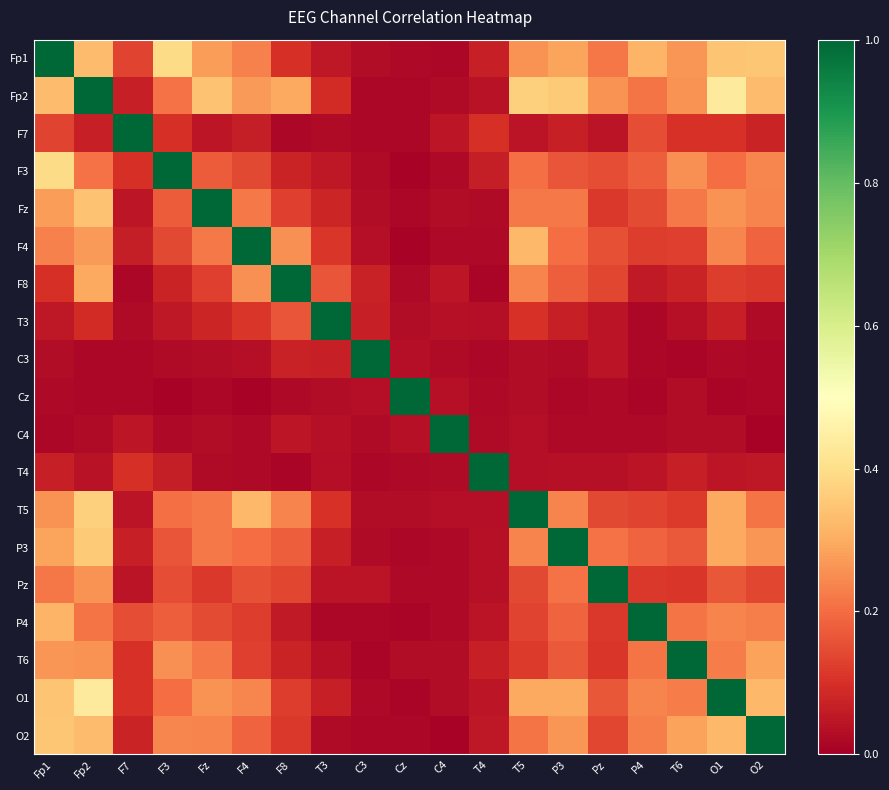

Reading right to left, list all the values displayed in this chart.

Fp1: O2=0.3	O1=0.3	T6=0.3	P4=0.3	Pz=0.2	P3=0.3	T5=0.3	T4=0.1	C4=0.0	Cz=0.0	C3=0.0	T3=0.1	F8=0.1	F4=0.2	Fz=0.3	F3=0.4	F7=0.1	Fp2=0.3	Fp1=1.0
Fp2: O2=0.3	O1=0.4	T6=0.3	P4=0.2	Pz=0.3	P3=0.4	T5=0.4	T4=0.0	C4=0.0	Cz=0.0	C3=0.0	T3=0.1	F8=0.3	F4=0.3	Fz=0.3	F3=0.2	F7=0.1	Fp2=1.0	Fp1=0.3
F7: O2=0.1	O1=0.1	T6=0.1	P4=0.1	Pz=0.0	P3=0.1	T5=0.0	T4=0.1	C4=0.0	Cz=0.0	C3=0.0	T3=0.0	F8=0.0	F4=0.1	Fz=0.0	F3=0.1	F7=1.0	Fp2=0.1	Fp1=0.1
F3: O2=0.2	O1=0.2	T6=0.3	P4=0.2	Pz=0.2	P3=0.2	T5=0.2	T4=0.1	C4=0.0	Cz=0.0	C3=0.0	T3=0.1	F8=0.1	F4=0.1	Fz=0.2	F3=1.0	F7=0.1	Fp2=0.2	Fp1=0.4
Fz: O2=0.2	O1=0.3	T6=0.2	P4=0.1	Pz=0.1	P3=0.2	T5=0.2	T4=0.0	C4=0.0	Cz=0.0	C3=0.0	T3=0.1	F8=0.1	F4=0.2	Fz=1.0	F3=0.2	F7=0.0	Fp2=0.3	Fp1=0.3
F4: O2=0.2	O1=0.2	T6=0.1	P4=0.1	Pz=0.2	P3=0.2	T5=0.3	T4=0.0	C4=0.0	Cz=0.0	C3=0.0	T3=0.1	F8=0.3	F4=1.0	Fz=0.2	F3=0.1	F7=0.1	Fp2=0.3	Fp1=0.2
F8: O2=0.1	O1=0.1	T6=0.1	P4=0.1	Pz=0.1	P3=0.2	T5=0.2	T4=0.0	C4=0.0	Cz=0.0	C3=0.1	T3=0.2	F8=1.0	F4=0.3	Fz=0.1	F3=0.1	F7=0.0	Fp2=0.3	Fp1=0.1
T3: O2=0.0	O1=0.1	T6=0.0	P4=0.0	Pz=0.0	P3=0.1	T5=0.1	T4=0.0	C4=0.0	Cz=0.0	C3=0.1	T3=1.0	F8=0.2	F4=0.1	Fz=0.1	F3=0.1	F7=0.0	Fp2=0.1	Fp1=0.1
C3: O2=0.0	O1=0.0	T6=0.0	P4=0.0	Pz=0.0	P3=0.0	T5=0.0	T4=0.0	C4=0.0	Cz=0.0	C3=1.0	T3=0.1	F8=0.1	F4=0.0	Fz=0.0	F3=0.0	F7=0.0	Fp2=0.0	Fp1=0.0
Cz: O2=0.0	O1=0.0	T6=0.0	P4=0.0	Pz=0.0	P3=0.0	T5=0.0	T4=0.0	C4=0.0	Cz=1.0	C3=0.0	T3=0.0	F8=0.0	F4=0.0	Fz=0.0	F3=0.0	F7=0.0	Fp2=0.0	Fp1=0.0
C4: O2=0.0	O1=0.0	T6=0.0	P4=0.0	Pz=0.0	P3=0.0	T5=0.0	T4=0.0	C4=1.0	Cz=0.0	C3=0.0	T3=0.0	F8=0.0	F4=0.0	Fz=0.0	F3=0.0	F7=0.0	Fp2=0.0	Fp1=0.0
T4: O2=0.1	O1=0.0	T6=0.1	P4=0.0	Pz=0.0	P3=0.0	T5=0.0	T4=1.0	C4=0.0	Cz=0.0	C3=0.0	T3=0.0	F8=0.0	F4=0.0	Fz=0.0	F3=0.1	F7=0.1	Fp2=0.0	Fp1=0.1
T5: O2=0.2	O1=0.3	T6=0.1	P4=0.1	Pz=0.1	P3=0.2	T5=1.0	T4=0.0	C4=0.0	Cz=0.0	C3=0.0	T3=0.1	F8=0.2	F4=0.3	Fz=0.2	F3=0.2	F7=0.0	Fp2=0.4	Fp1=0.3
P3: O2=0.3	O1=0.3	T6=0.2	P4=0.2	Pz=0.2	P3=1.0	T5=0.2	T4=0.0	C4=0.0	Cz=0.0	C3=0.0	T3=0.1	F8=0.2	F4=0.2	Fz=0.2	F3=0.2	F7=0.1	Fp2=0.4	Fp1=0.3
Pz: O2=0.1	O1=0.2	T6=0.1	P4=0.1	Pz=1.0	P3=0.2	T5=0.1	T4=0.0	C4=0.0	Cz=0.0	C3=0.0	T3=0.0	F8=0.1	F4=0.2	Fz=0.1	F3=0.2	F7=0.0	Fp2=0.3	Fp1=0.2
P4: O2=0.2	O1=0.2	T6=0.2	P4=1.0	Pz=0.1	P3=0.2	T5=0.1	T4=0.0	C4=0.0	Cz=0.0	C3=0.0	T3=0.0	F8=0.1	F4=0.1	Fz=0.1	F3=0.2	F7=0.1	Fp2=0.2	Fp1=0.3
T6: O2=0.3	O1=0.2	T6=1.0	P4=0.2	Pz=0.1	P3=0.2	T5=0.1	T4=0.1	C4=0.0	Cz=0.0	C3=0.0	T3=0.0	F8=0.1	F4=0.1	Fz=0.2	F3=0.3	F7=0.1	Fp2=0.3	Fp1=0.3
O1: O2=0.3	O1=1.0	T6=0.2	P4=0.2	Pz=0.2	P3=0.3	T5=0.3	T4=0.0	C4=0.0	Cz=0.0	C3=0.0	T3=0.1	F8=0.1	F4=0.2	Fz=0.3	F3=0.2	F7=0.1	Fp2=0.4	Fp1=0.3
O2: O2=1.0	O1=0.3	T6=0.3	P4=0.2	Pz=0.1	P3=0.3	T5=0.2	T4=0.1	C4=0.0	Cz=0.0	C3=0.0	T3=0.0	F8=0.1	F4=0.2	Fz=0.2	F3=0.2	F7=0.1	Fp2=0.3	Fp1=0.3